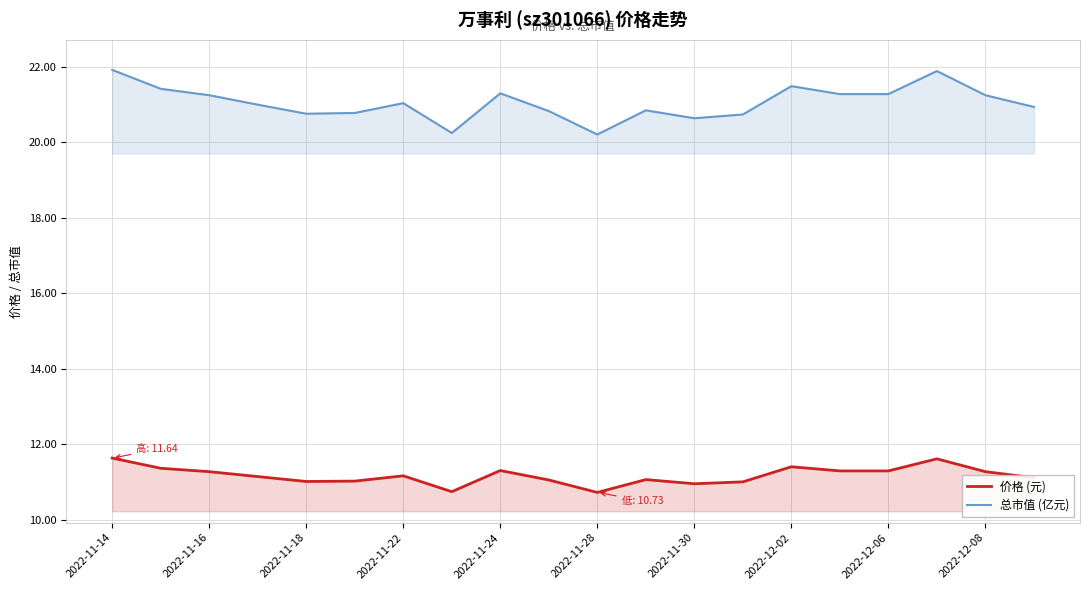

How many lines are shown in the chart?

2